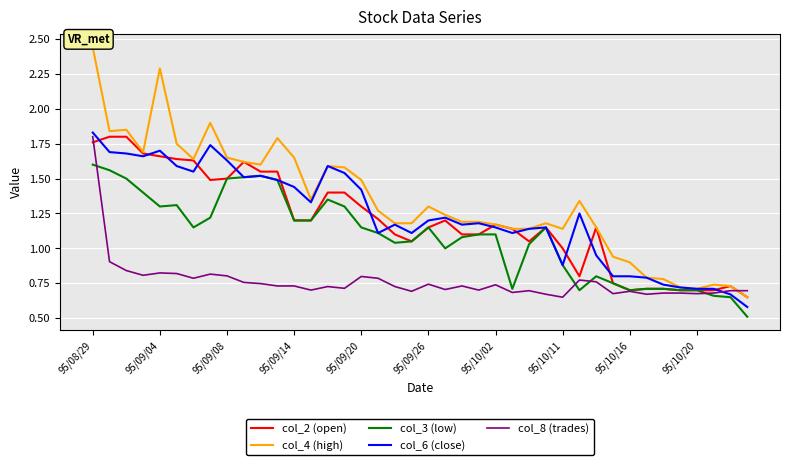

What is the minimum value shown in the chart?

0.5